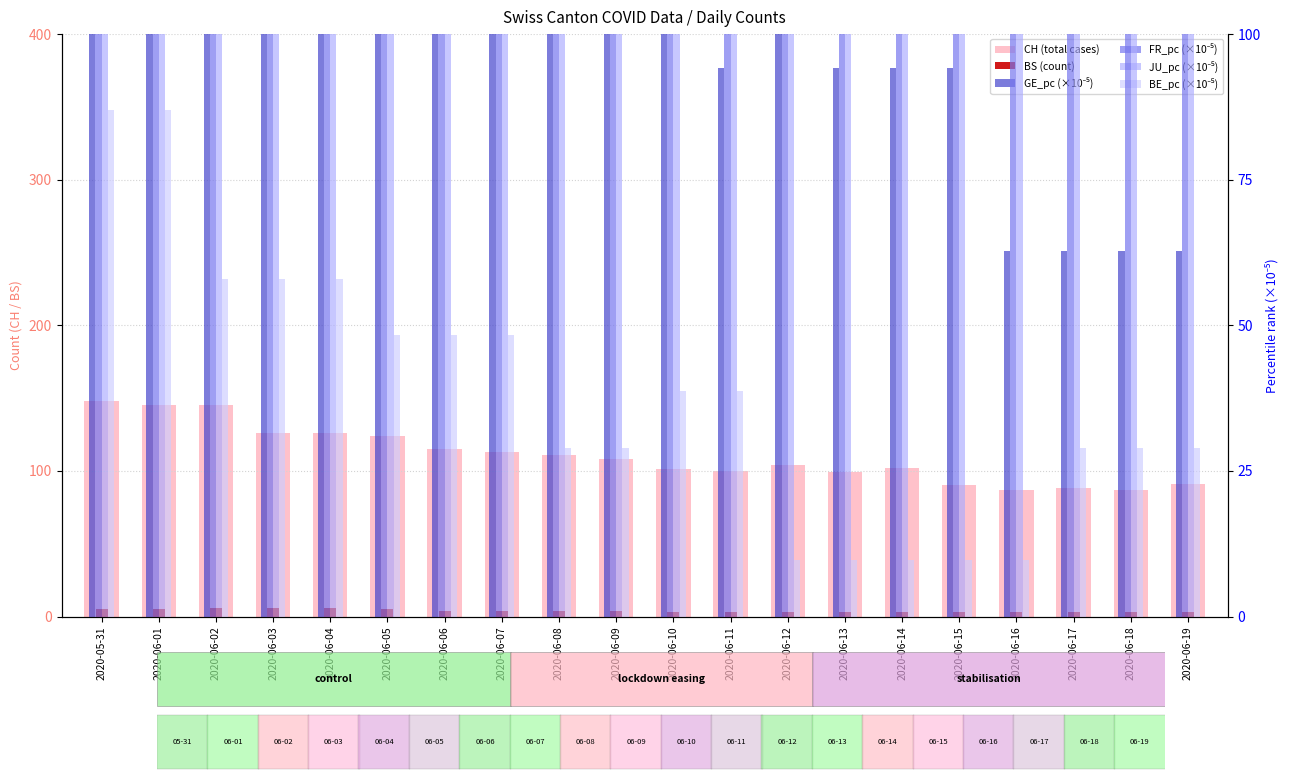

What is the greatest value displayed?

308.1